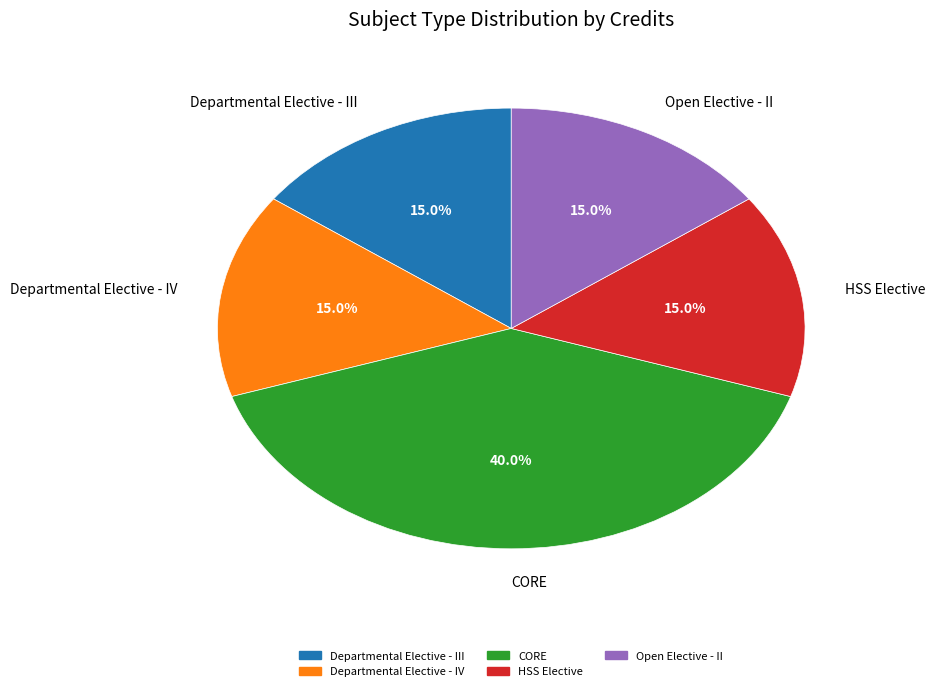

To the nearest percent, what percentage of the pie is Departmental Elective - IV?

15%